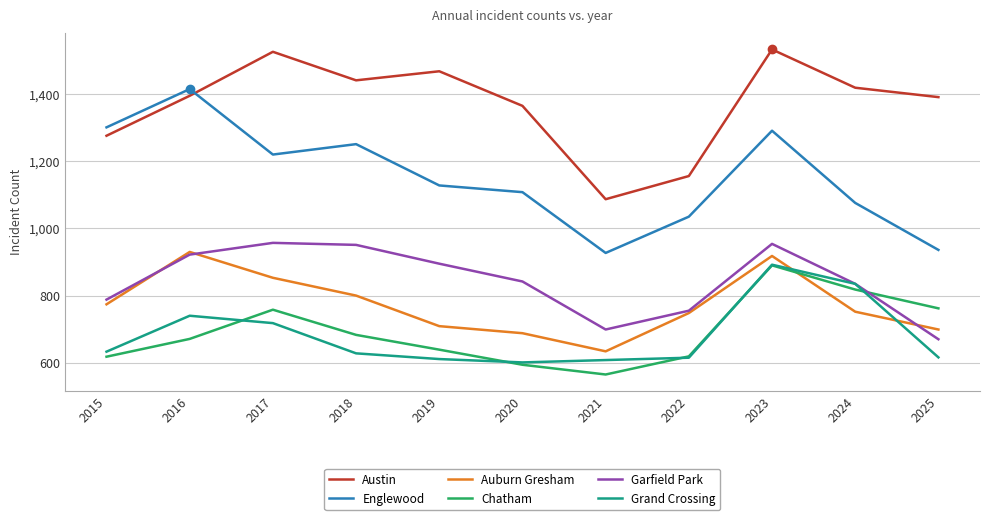

Where does the Englewood series first go above 1128?

2015